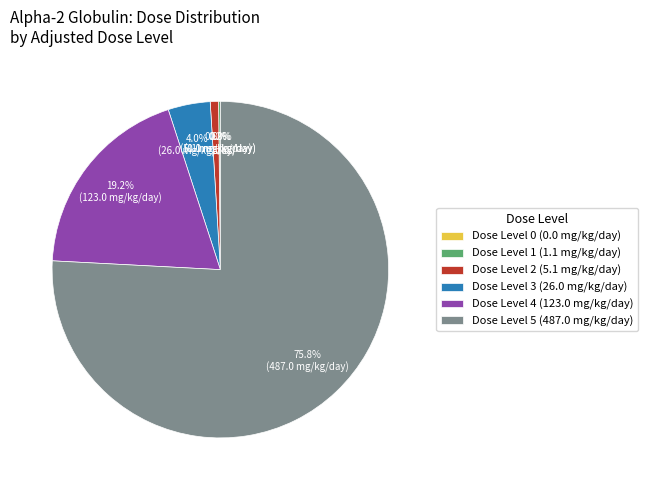

Which slice is the largest?

Dose Level 5 (487.0 mg/kg/day)